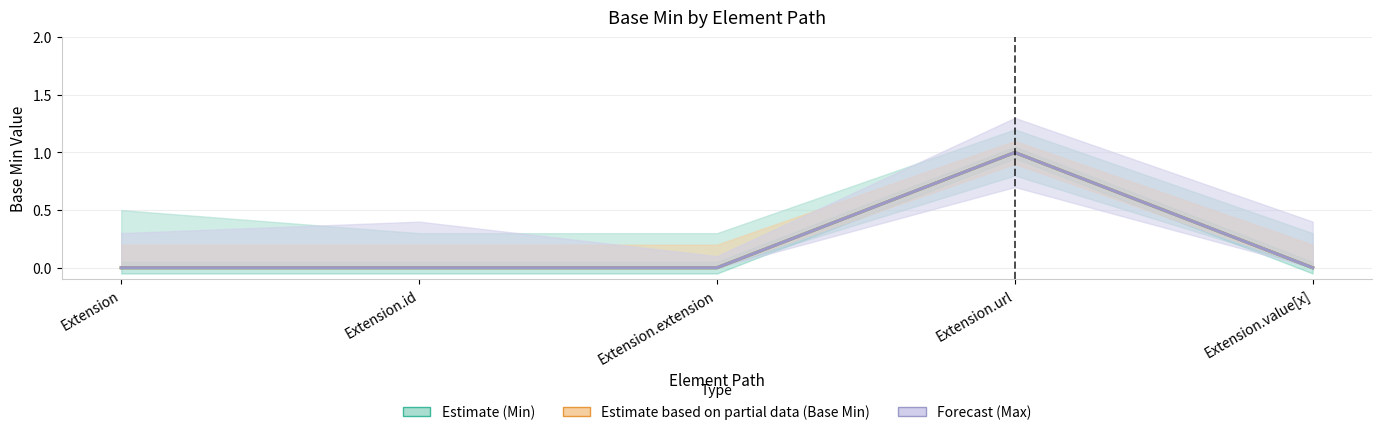

Reading left to right, extract all data points from this chart.

Estimate (Min): 0	0	0	1	0
Estimate based on partial data (Base Min): 0	0	0	1	0
Forecast (Max): 0	0	0	1	0